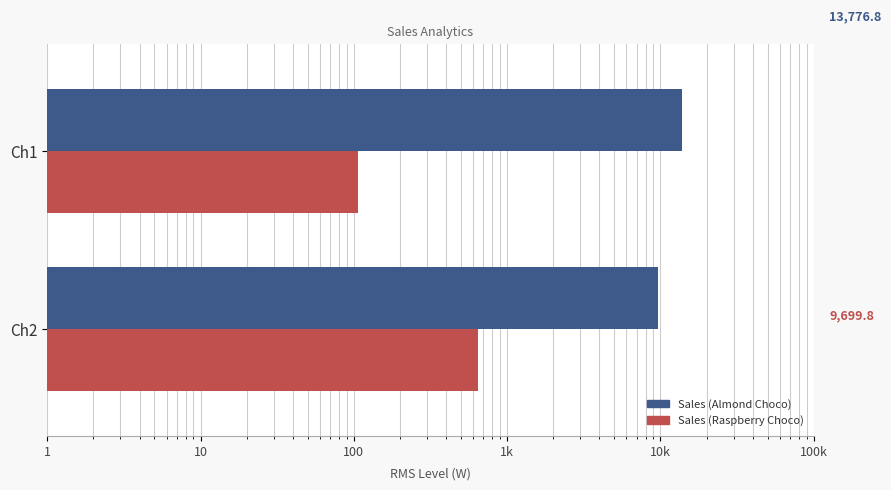

Which series has the largest range (max minus min)?

Sales